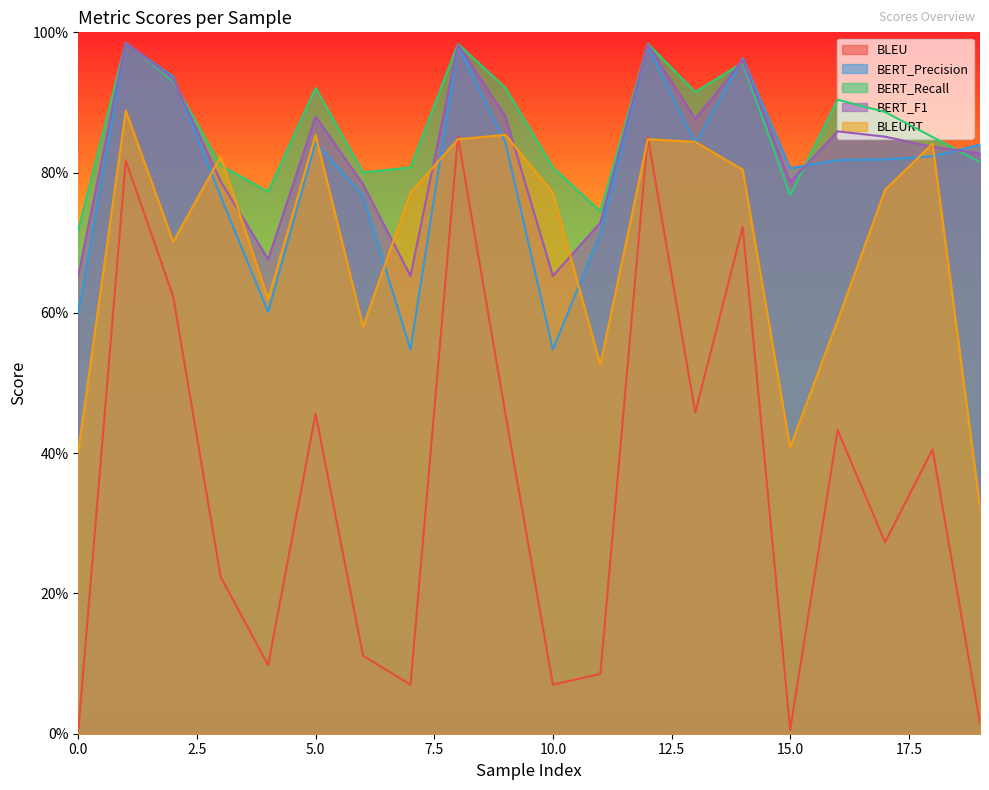

What is the sum of the BERT_F1 values at 5 and 6?

166.3